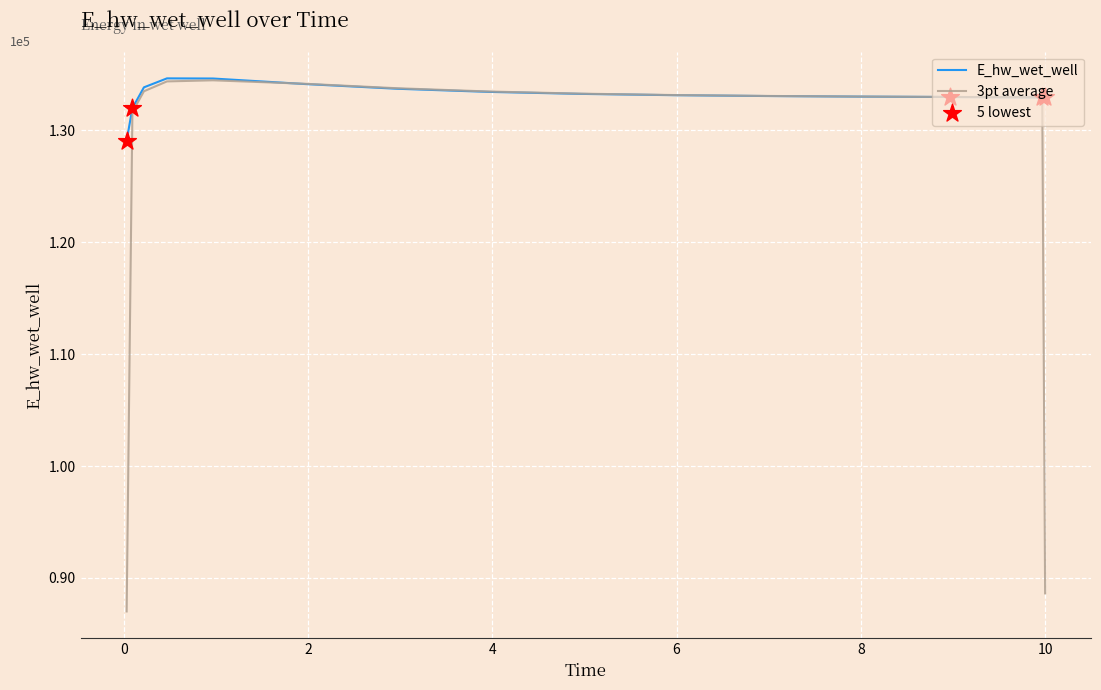

Does the chart have visible grid lines?

Yes